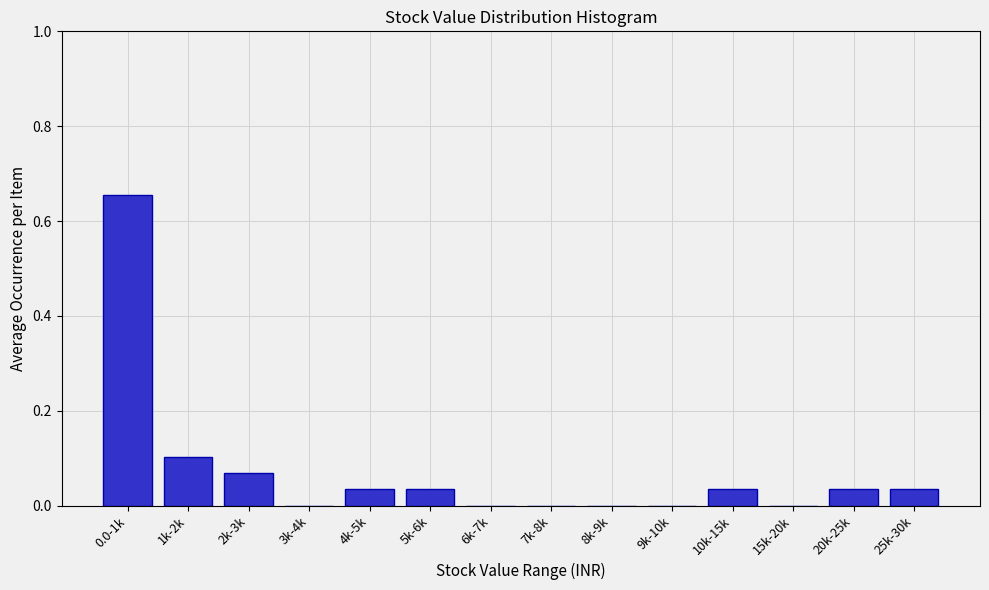

Between 8k-9k and 1k-2k, which is larger?

1k-2k